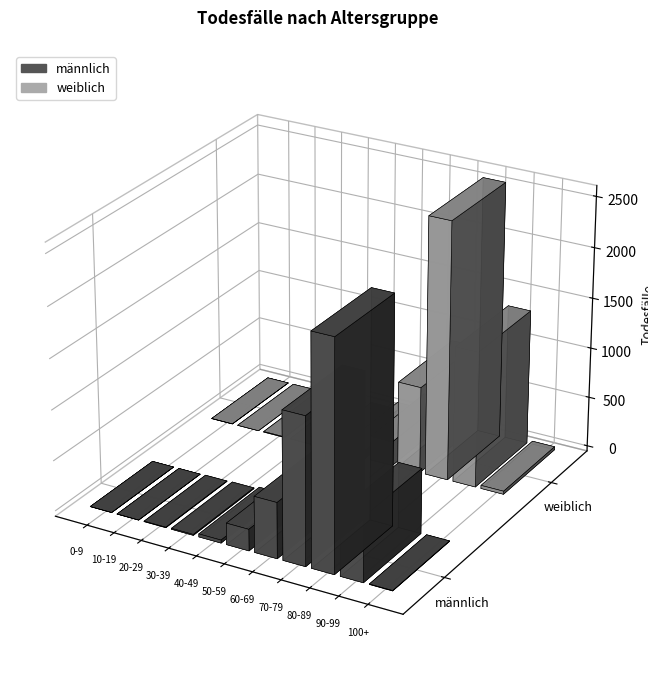

What is the average value of the männlich series?

470